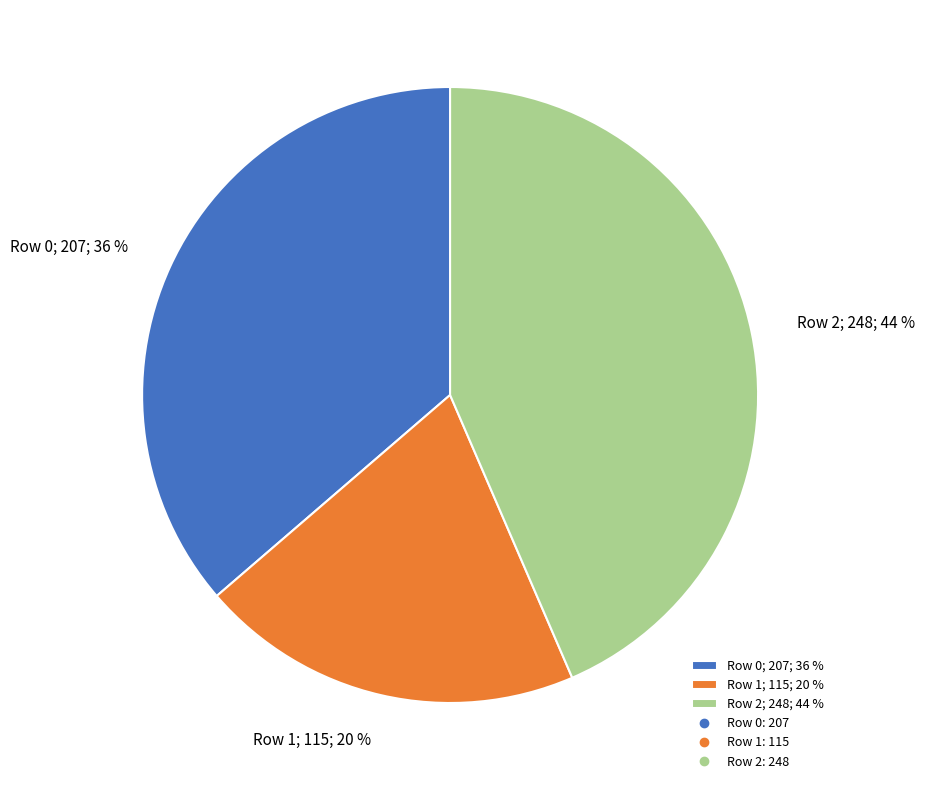

What percentage is the Row 2 slice, to the nearest percent?

44%